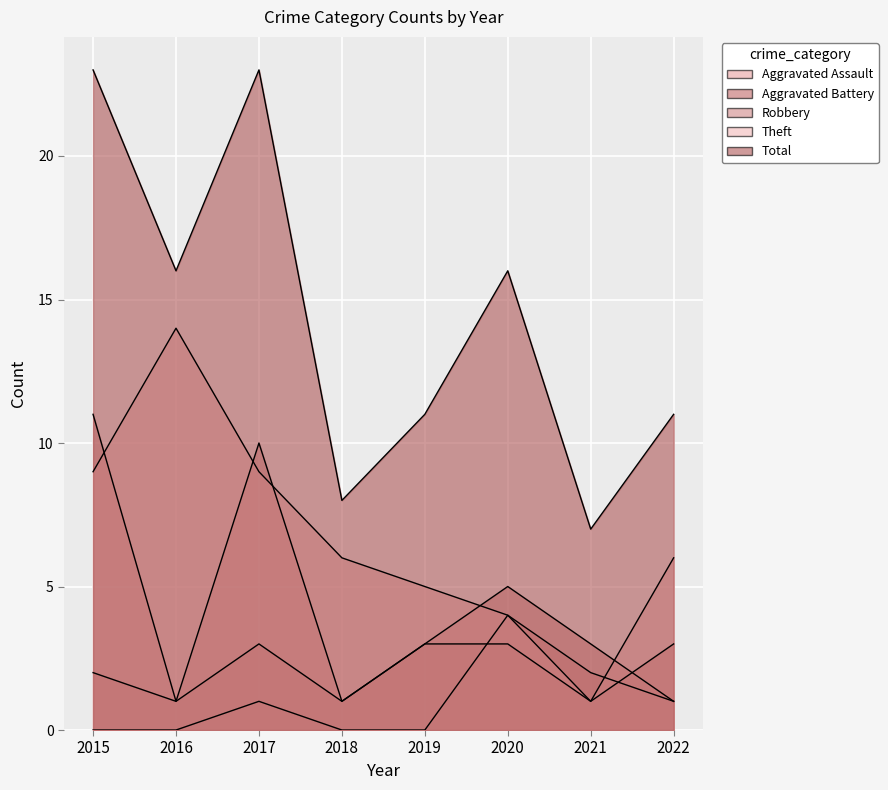

Which category has the lowest value across all series?

2015